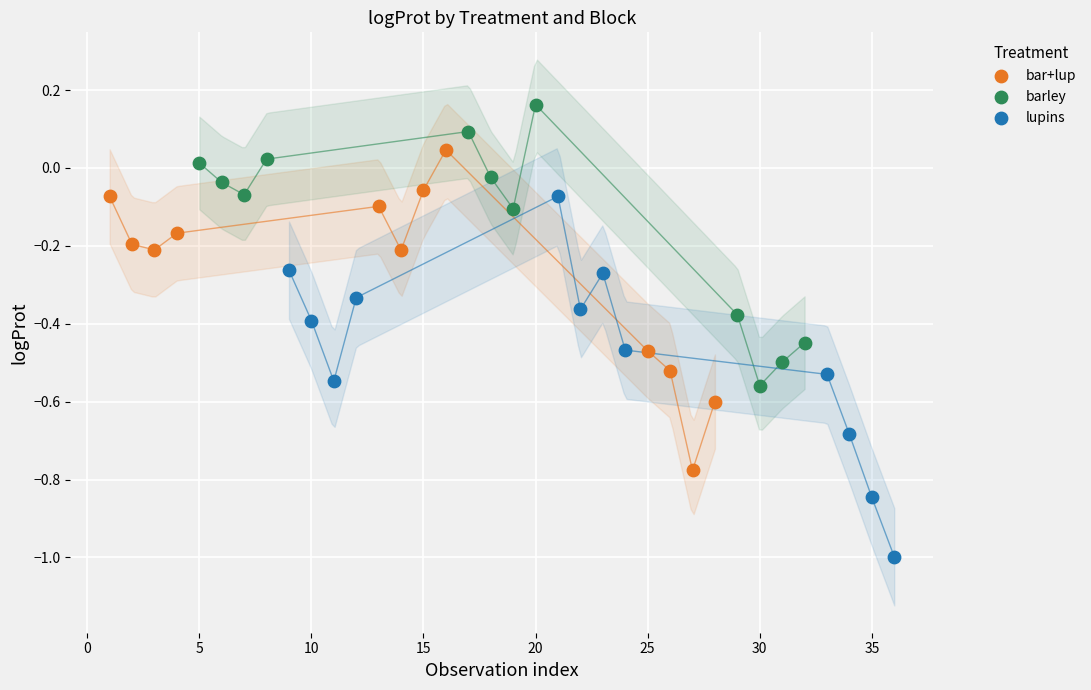

Which series reaches the minimum Y coordinate?

lupins